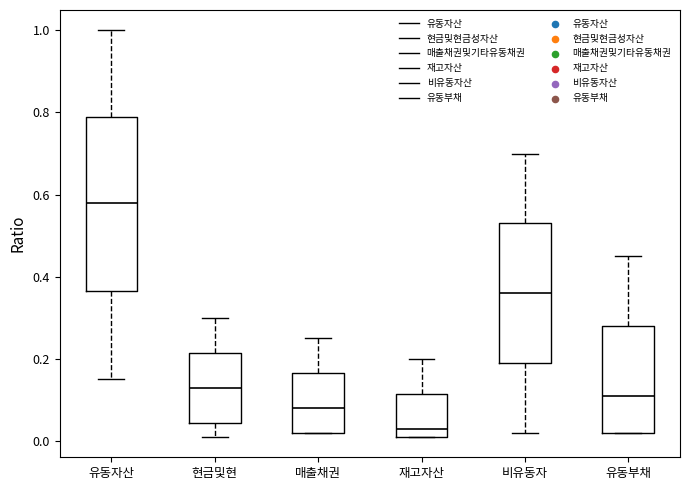

Where does the upper whisker of the box for 매출채권 end on the y-axis? The values are not printed on the chart, so give them approximately, as read against the axis.

0.26